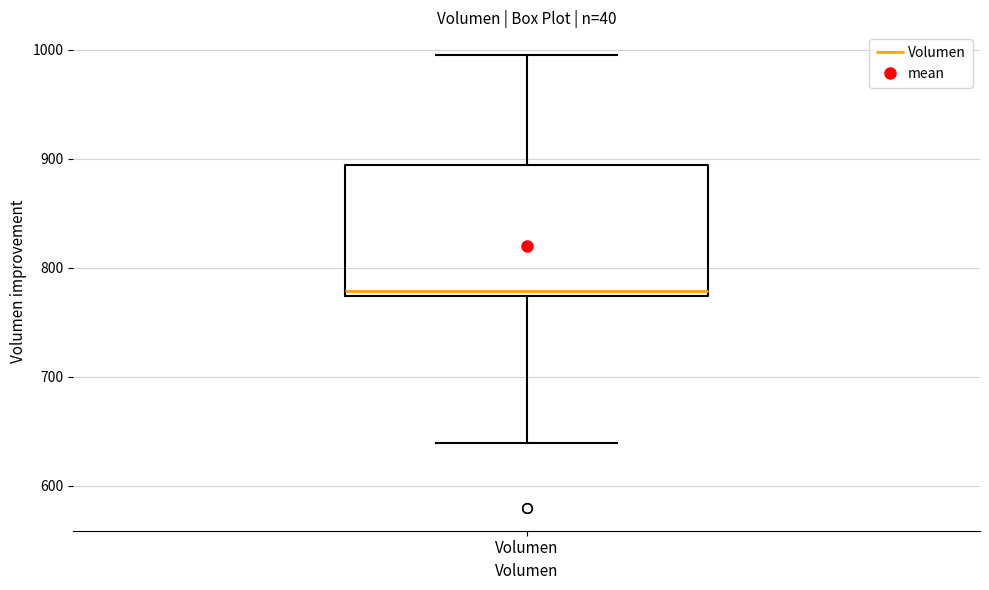

Where is the upper edge of the box for Volumen on the y-axis? The values are not printed on the chart, so give them approximately, as read against the axis.

890